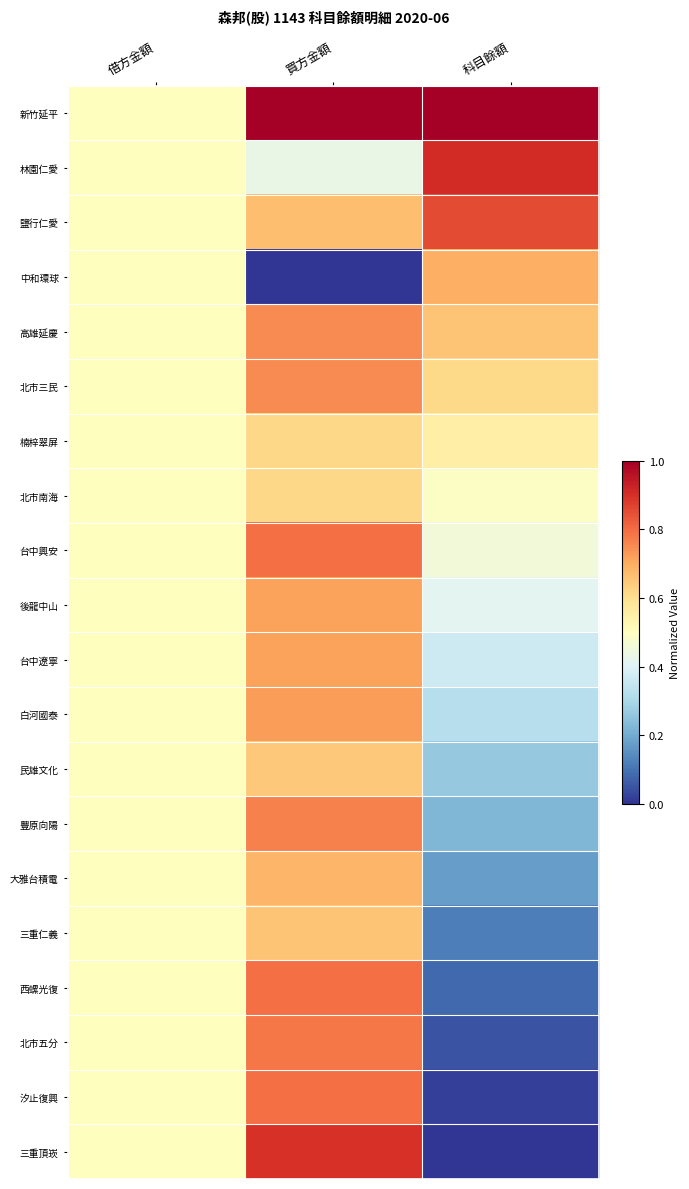

Between 買方金額 and 科目餘額, which series saw the biggest shift?

三重頂崁